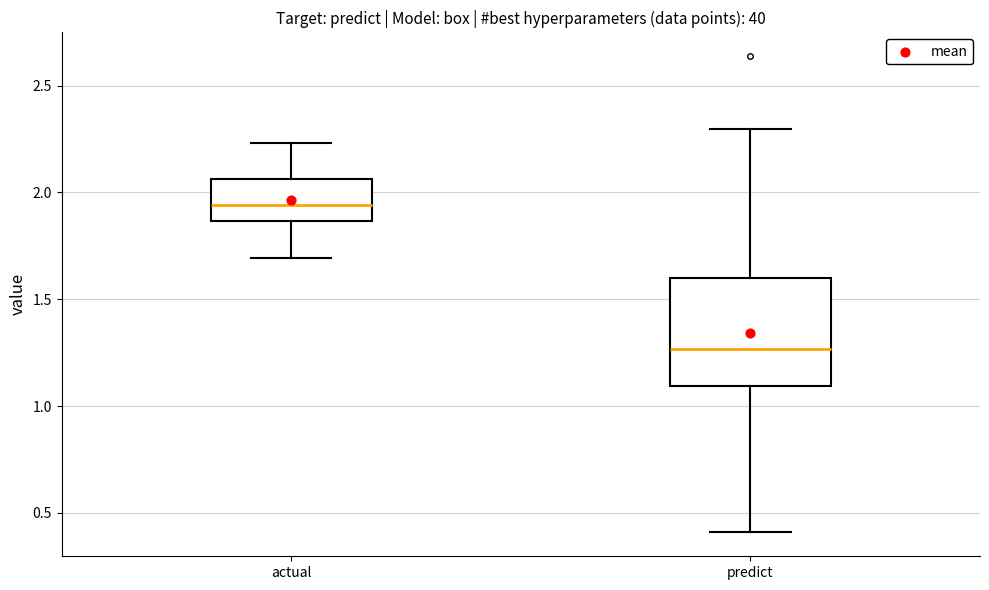

Reading left to right, read every box against the y-axis: the position of its median line, the range the box covers, and the ends of its whiskers. The values are not printed on the chart, so give them approximately, as read against the axis.

actual: median 1.95, box 1.85 to 2.05, whiskers 1.70 to 2.25
predict: median 1.25, box 1.10 to 1.60, whiskers 0.40 to 2.30